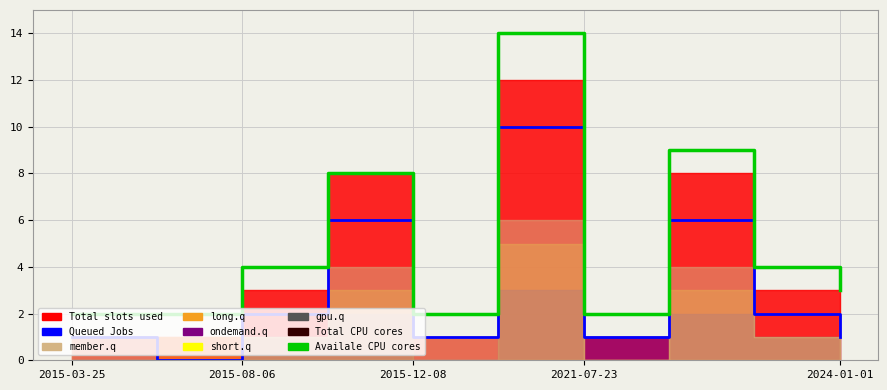

How many interior local peaks does the Queued Jobs series have?

3